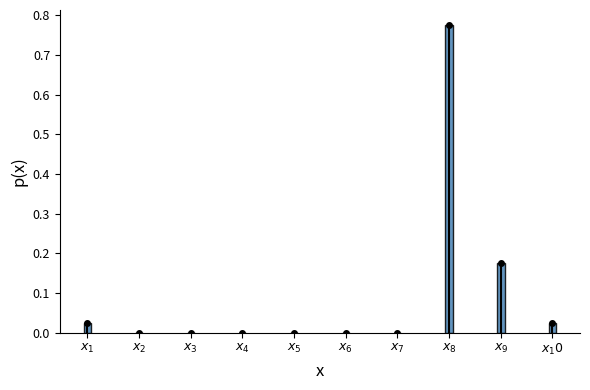

What is the sum of all values?

1.0